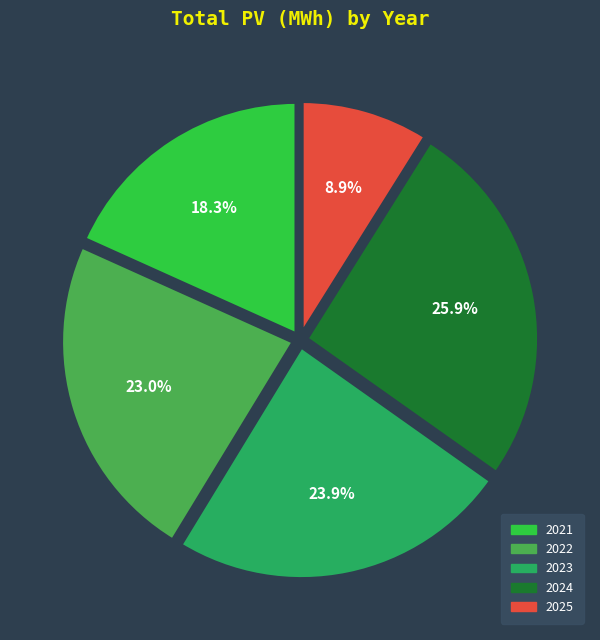

To the nearest percent, what is the combined percentage of 2025 and 2022?

32%